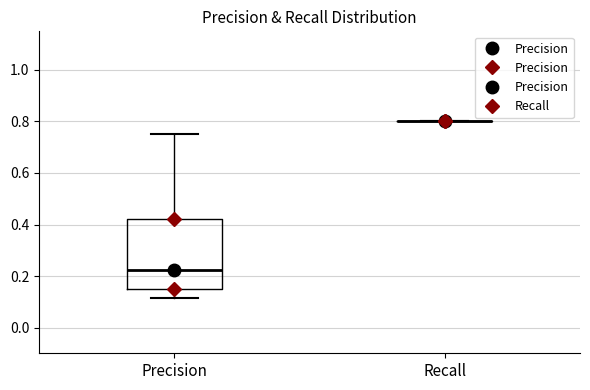

Reading left to right, read every box against the y-axis: the position of its median line, the range the box covers, and the ends of its whiskers. The values are not printed on the chart, so give them approximately, as read against the axis.

Precision: median 0.22, box 0.16 to 0.42, whiskers 0.12 to 0.76
Recall: box collapsed to a line at 0.80, whiskers 0.80 to 0.80